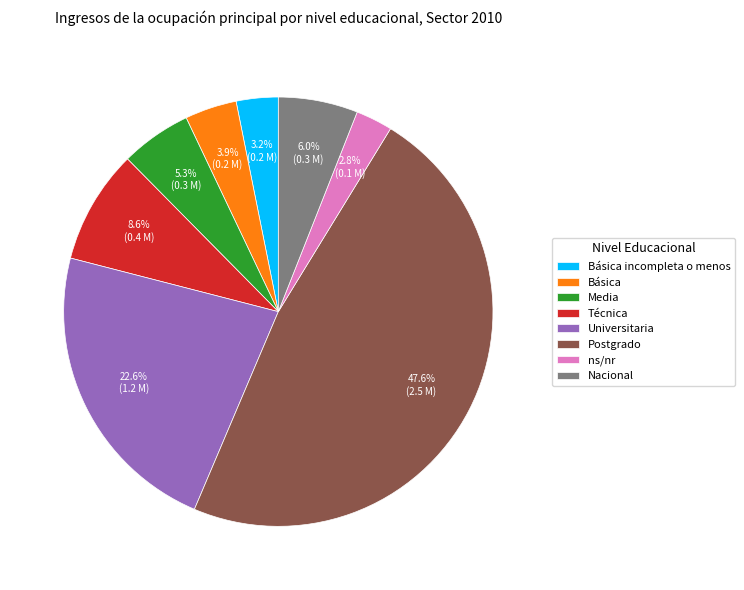

True or false: Nacional accounts for 6% of the total.

True